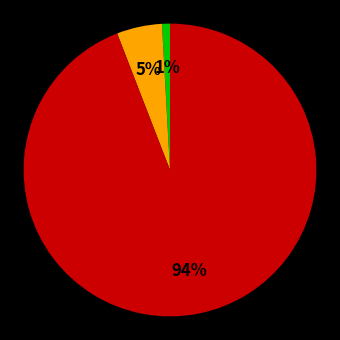

To the nearest percent, what is the difference between the largest and smallest slice percentages?

93%